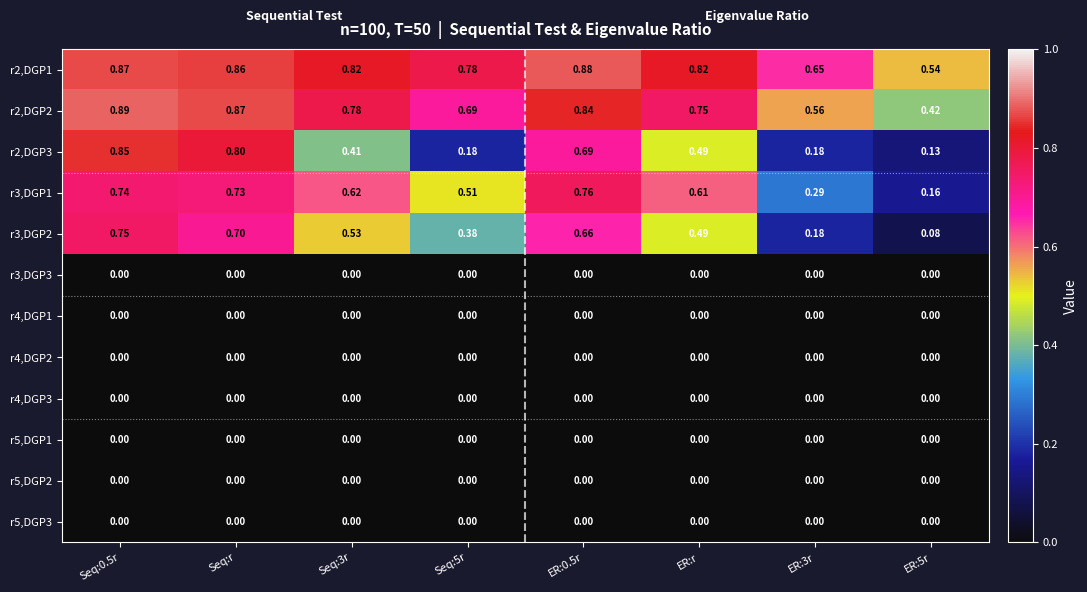

Is the value of r2,DGP2 at Seq:r greater than the value of r4,DGP1 at ER:5r?

Yes